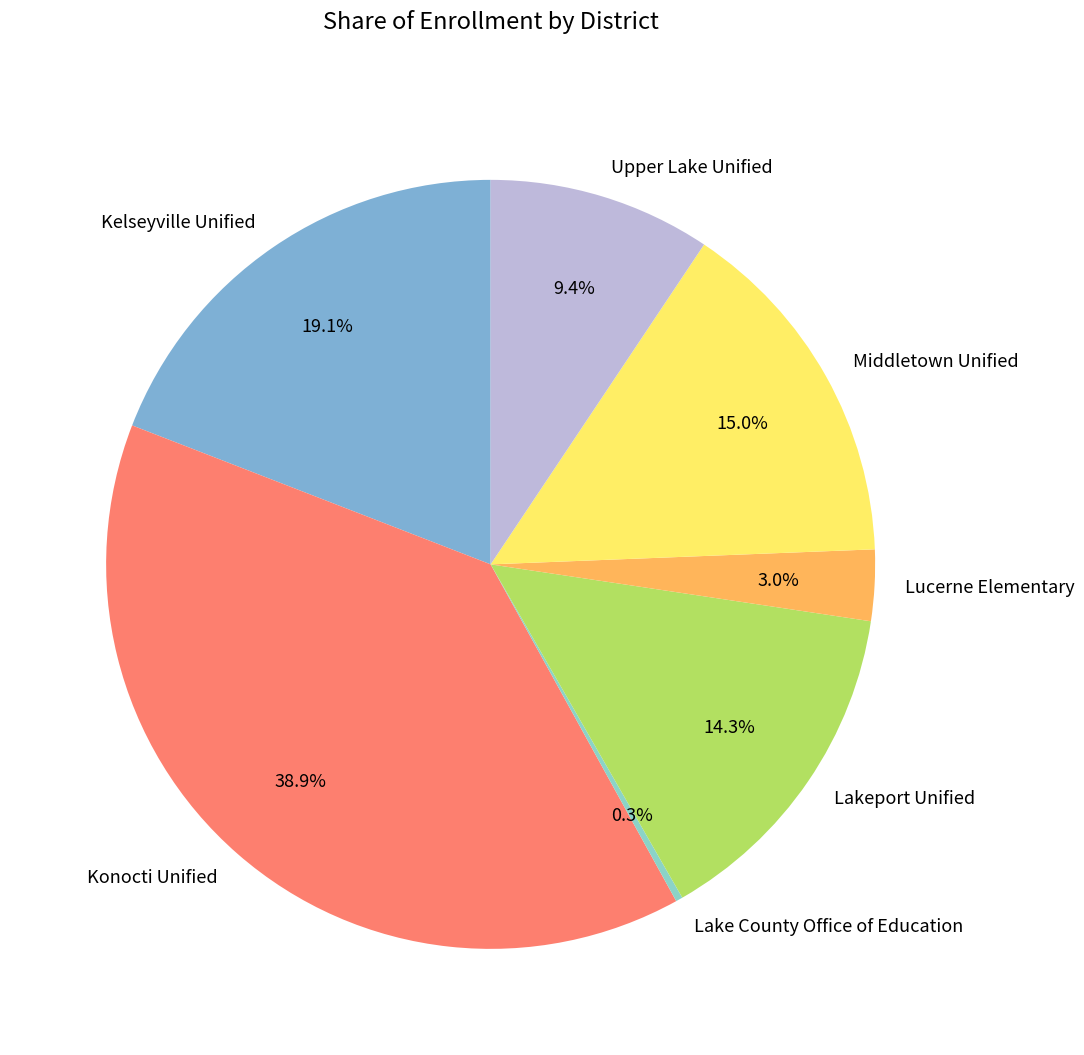

How many segments does this pie chart have?

7